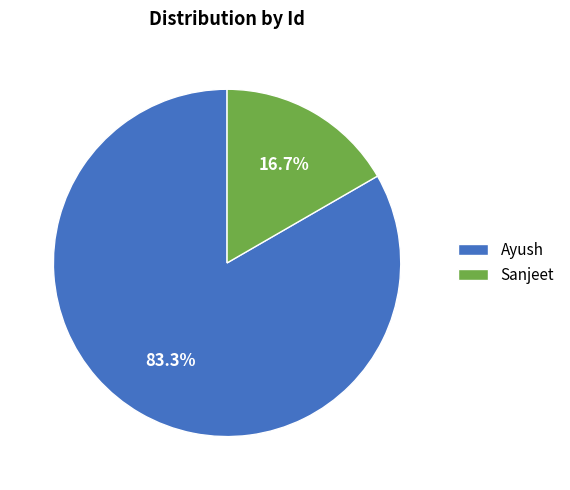

What portion of the pie excludes Ayush?

16.7%